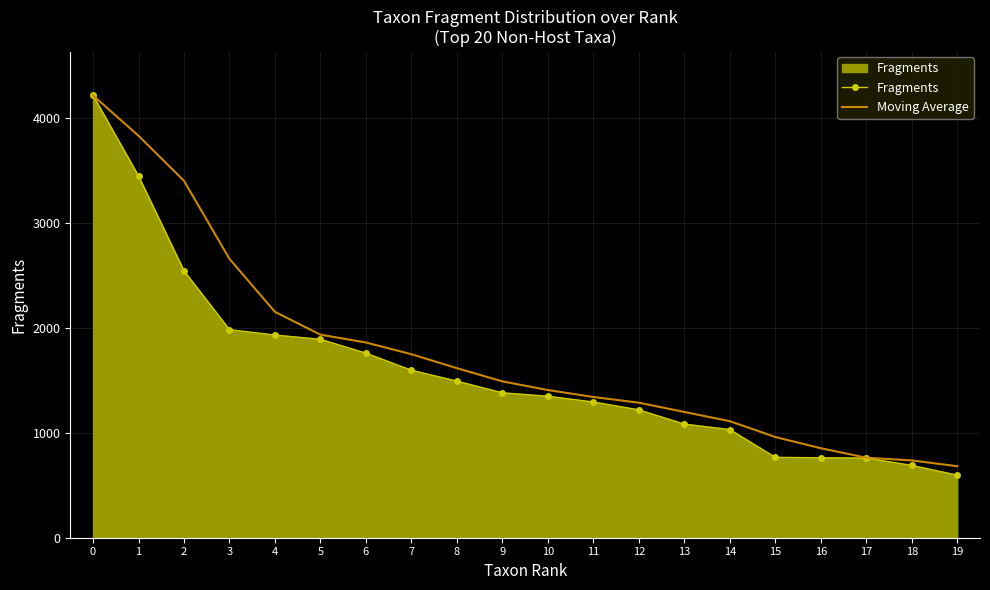

What is the spread (max minus min) of values at 16?

91.0